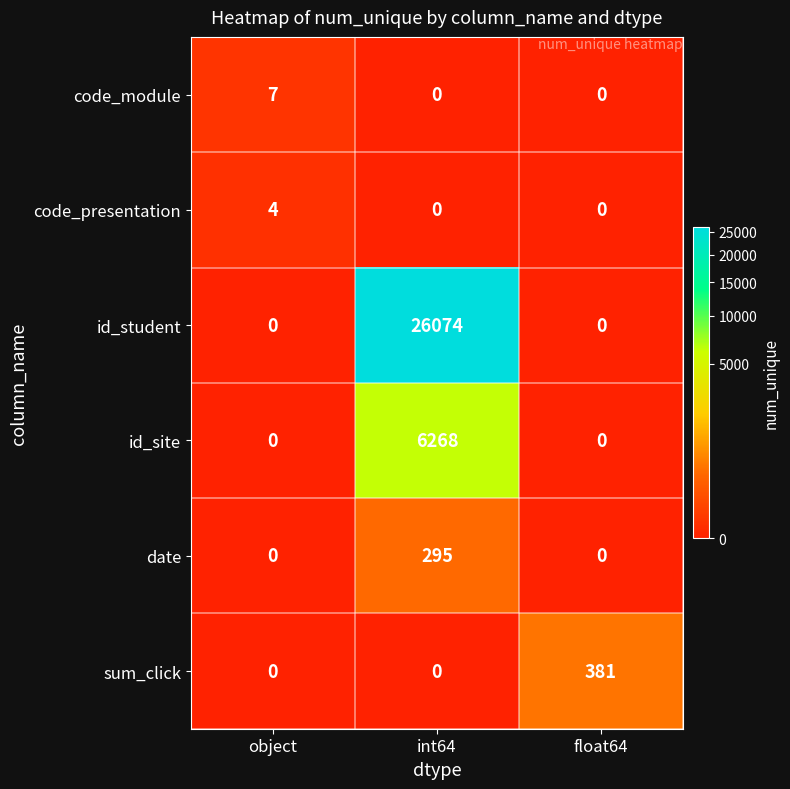

Which series changed the most between object and int64?

id_student